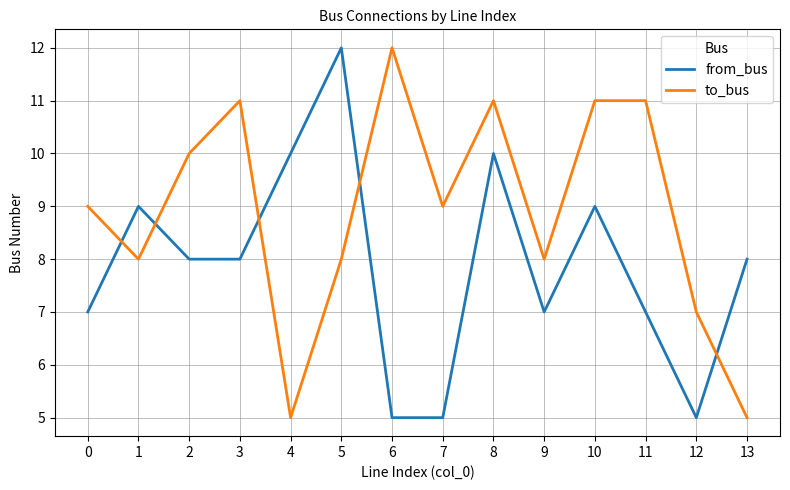

The from_bus series shows 8 at 2. True or false?

True